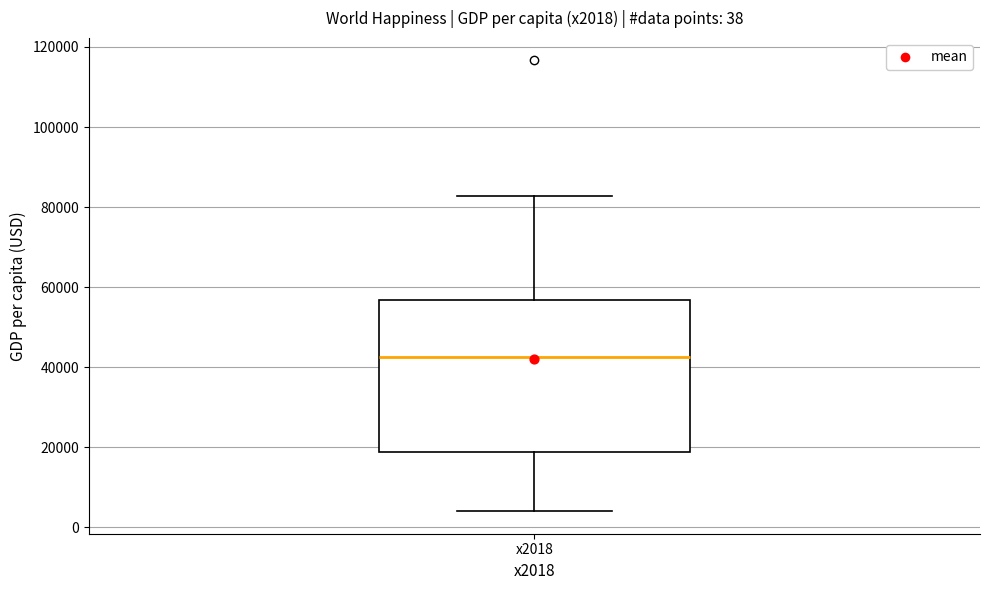

Read this box plot against the y-axis: the position of the median line, the range covered by the box, and the ends of both whiskers. The values are not printed on the chart, so give them approximately, as read against the axis.

median 42000, box 18000 to 56000, whiskers 4000 to 82000